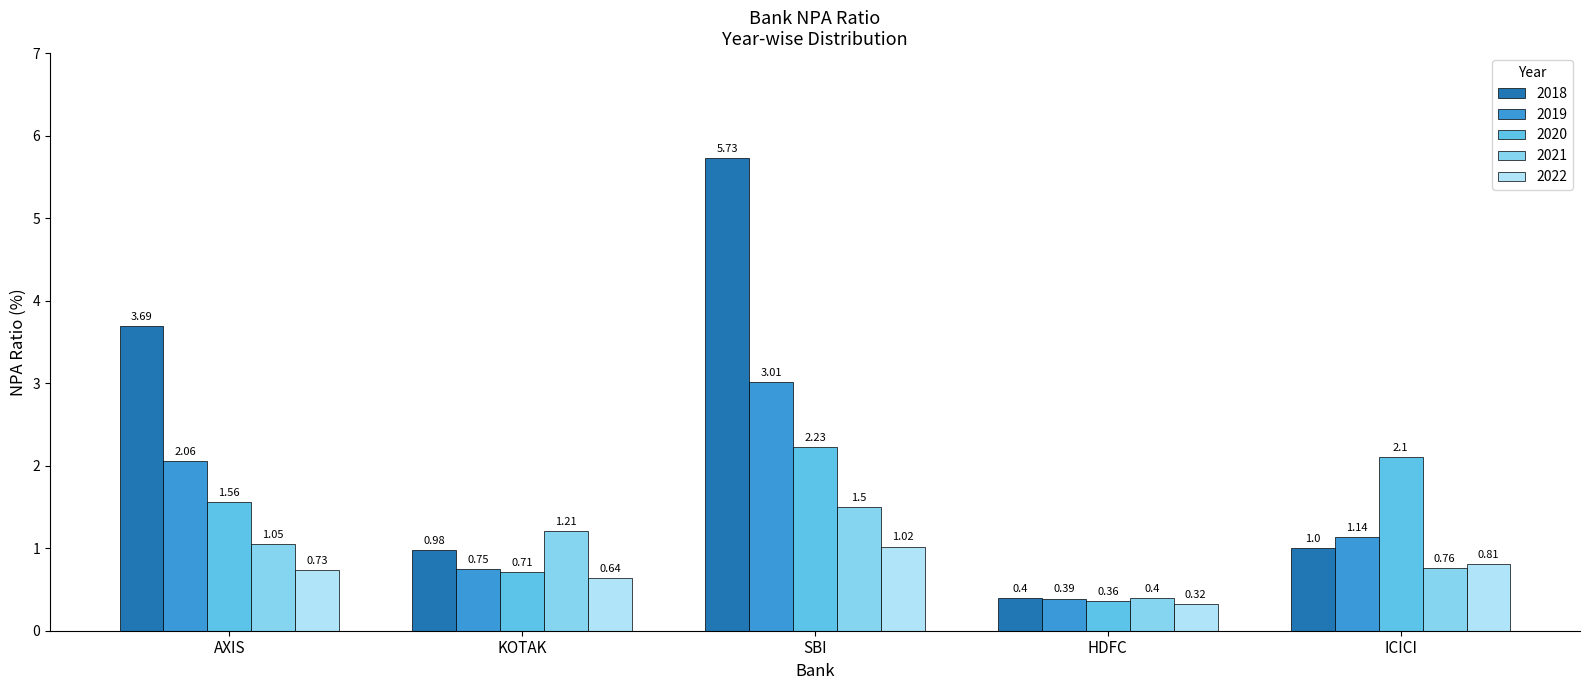

How many bars are there in total?

25